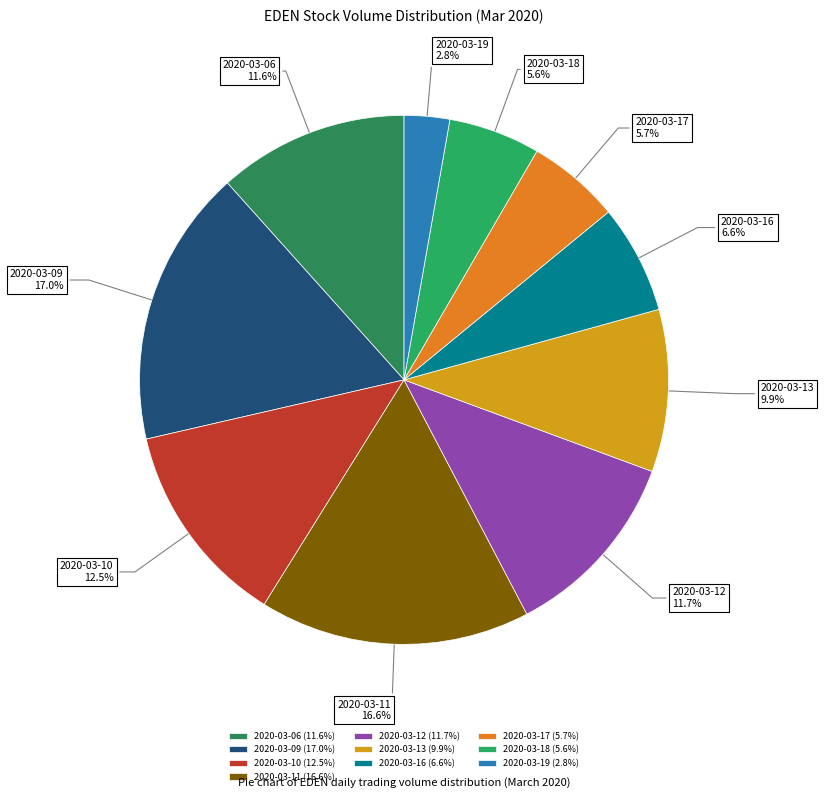

What is the total percentage of 2020-03-17 and 2020-03-13?

15.6%